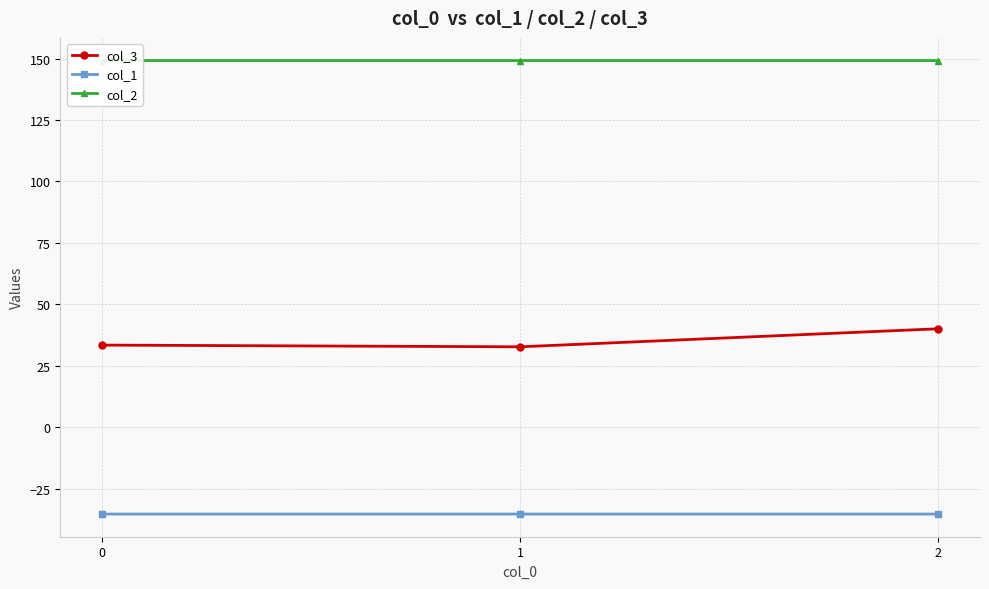

What is the value of the col_2 point at the 2nd from the left?

149.2